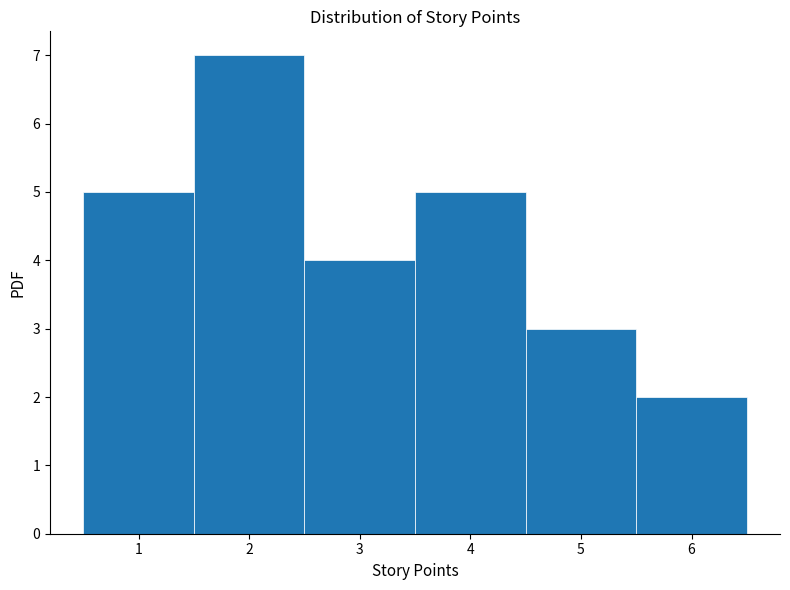

What is the height of the bar covering 4.5 to 5.5 on the x-axis? The values are not printed on the chart, so give them approximately, as read against the axis.

3